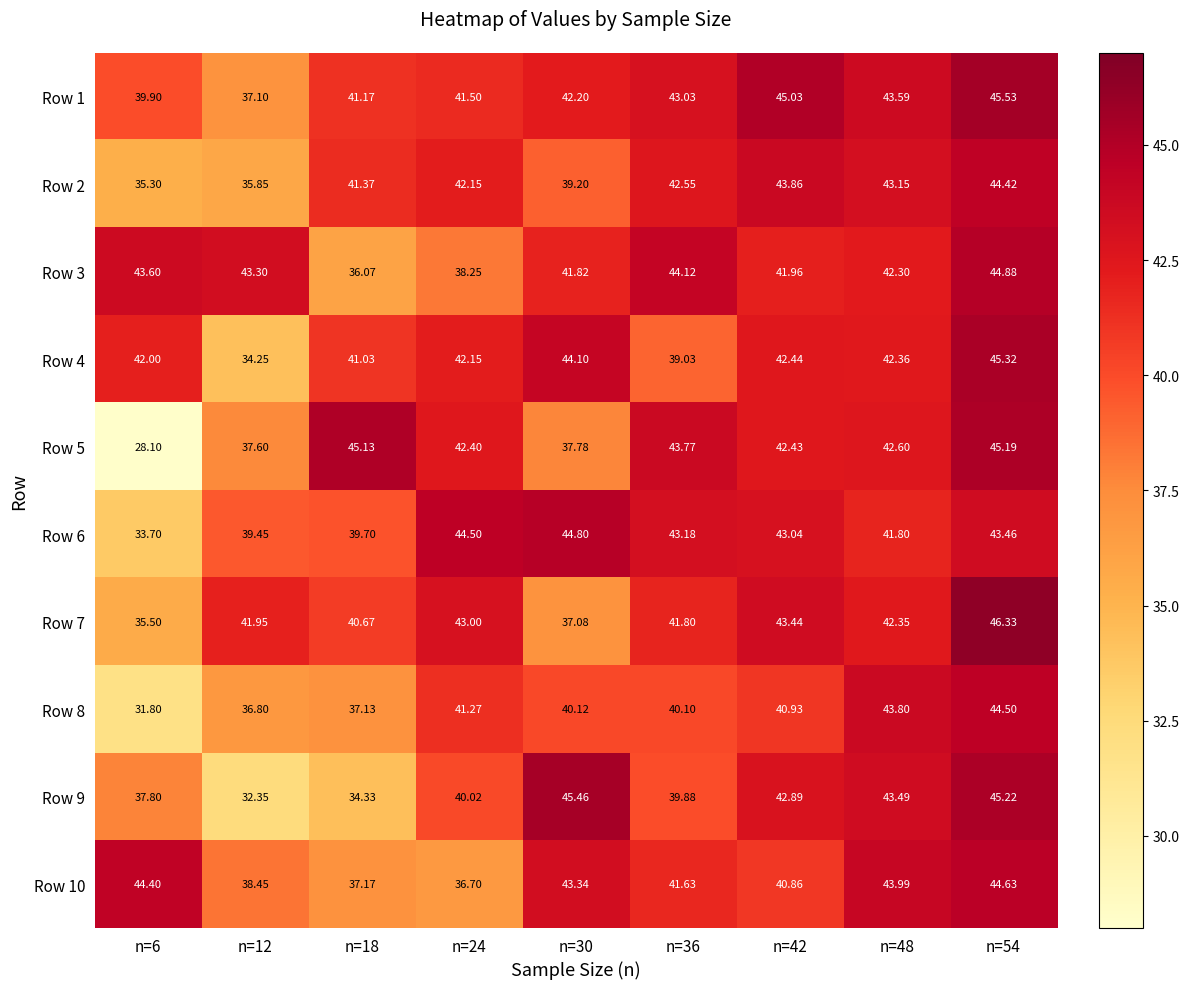

What is the spread (max minus min) of values at n=18?

10.8